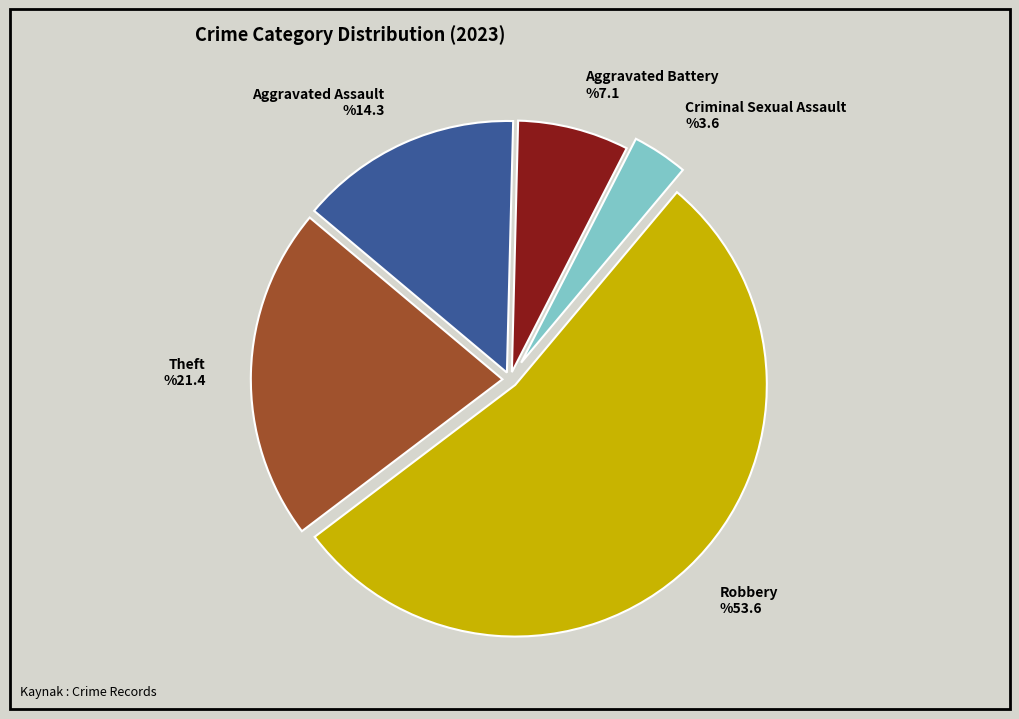

Do Aggravated Assault and Criminal Sexual Assault together represent more than half of the pie?

No